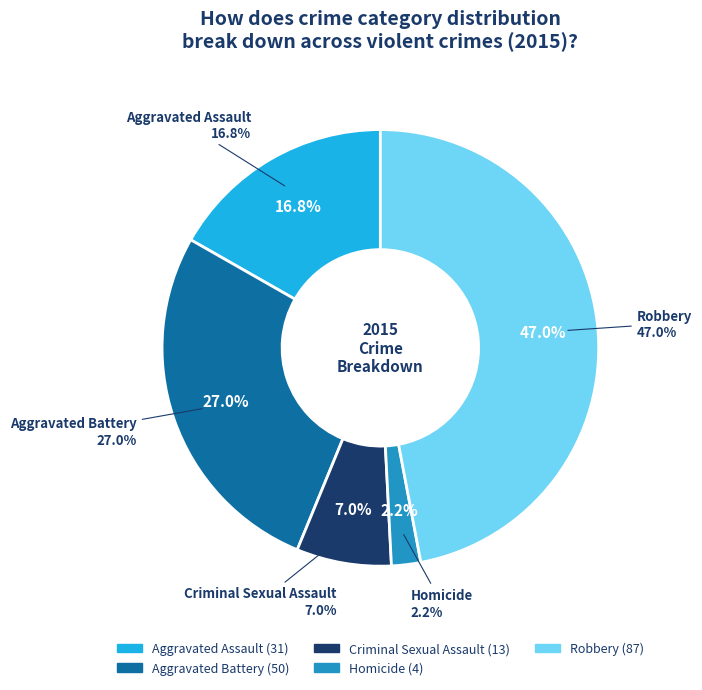

To the nearest percent, what is the difference between the Robbery and Aggravated Assault slice percentages?

30%